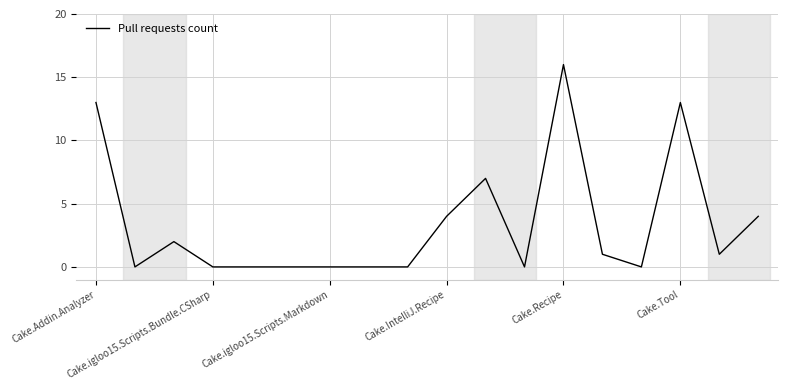

How many lines are shown in the chart?

1